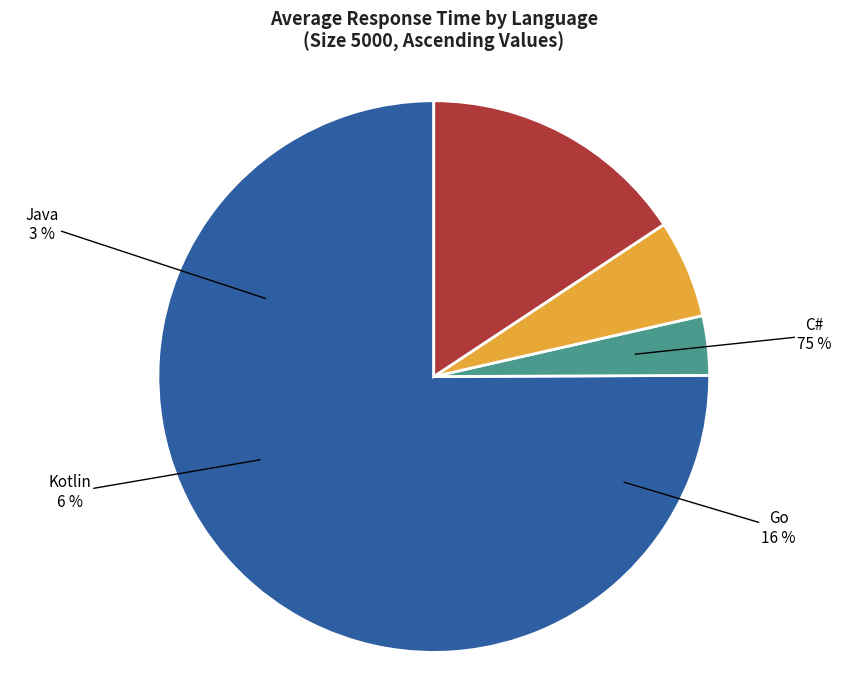

Rank the categories by value from lowest to highest.

Java, Kotlin, Go, C#